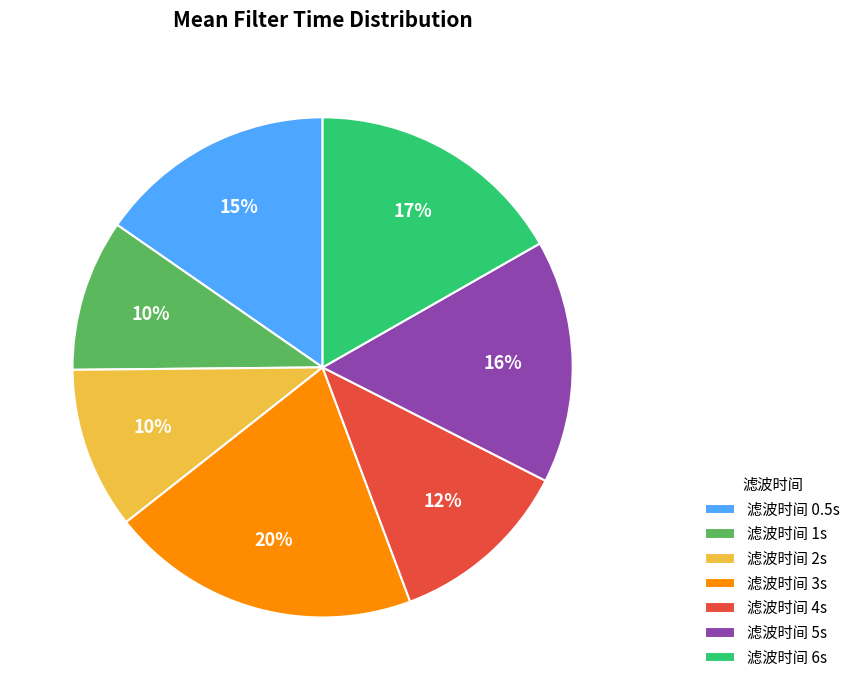

What percentage is the 滤波时间 6s slice, to the nearest percent?

17%